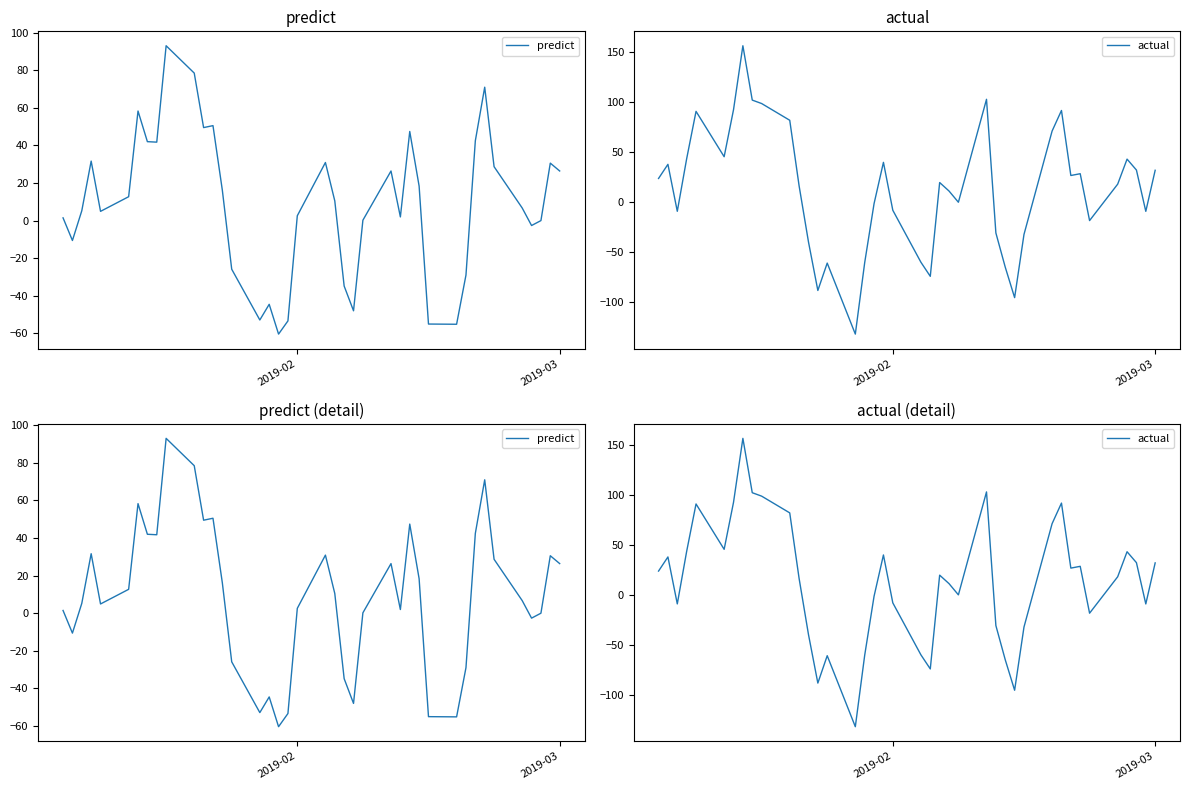

What is the difference between the maximum and minimum values in the predict series?

153.5